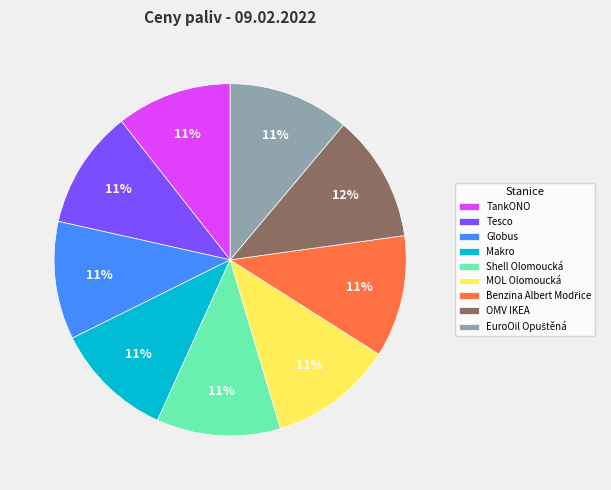

To the nearest percent, what portion does Makro represent?

11%